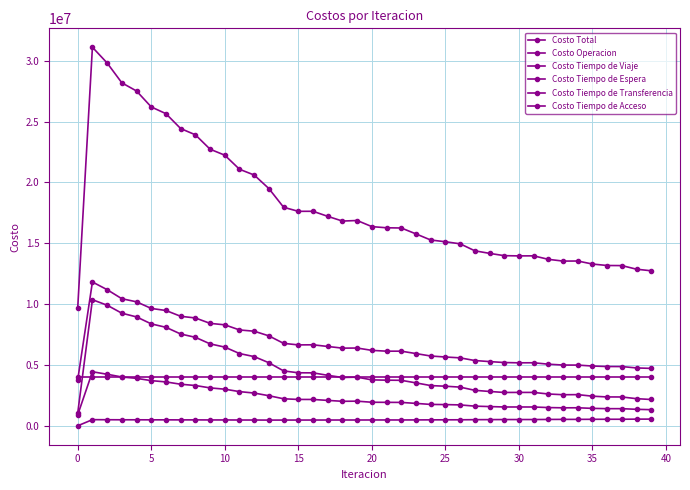

True or false: Costo Tiempo de Viaje and Costo Tiempo de Espera cross at least once.

False